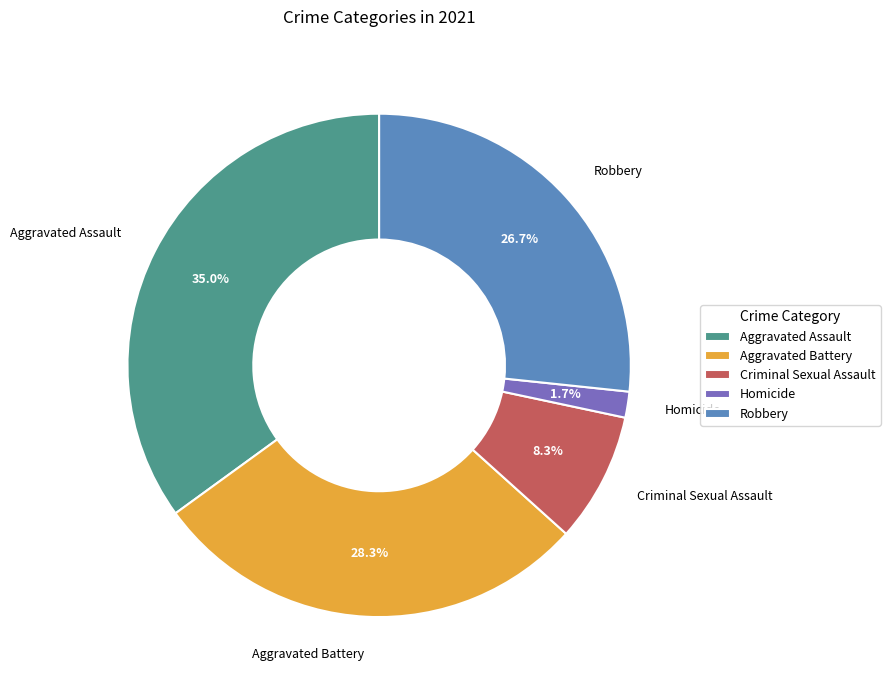

Which category has the biggest portion of the pie?

Aggravated Assault